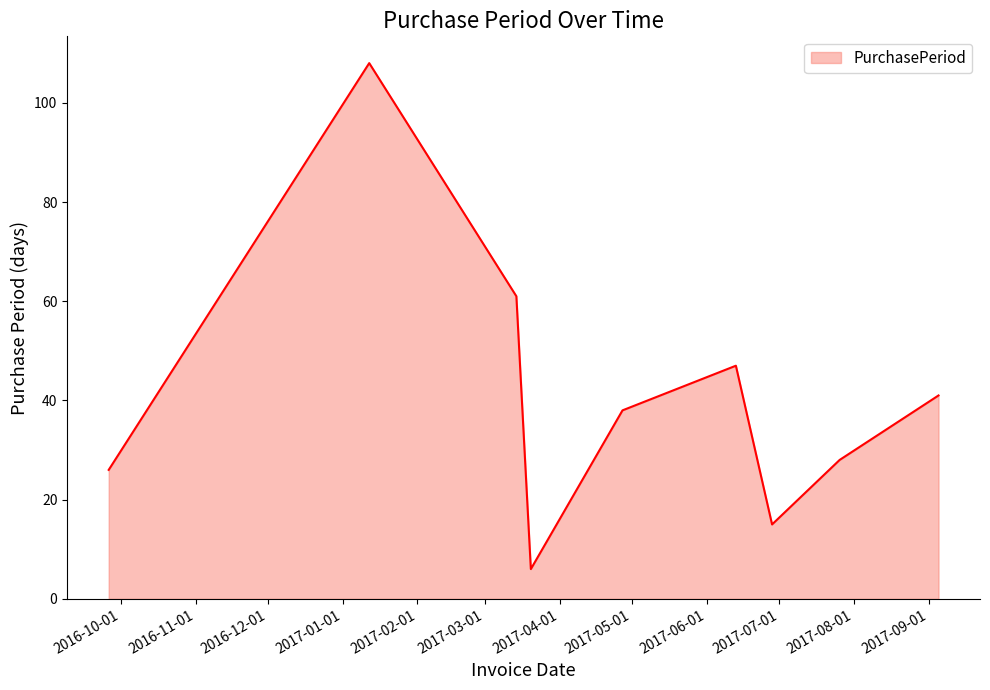

What is the difference between the maximum and minimum values?

102